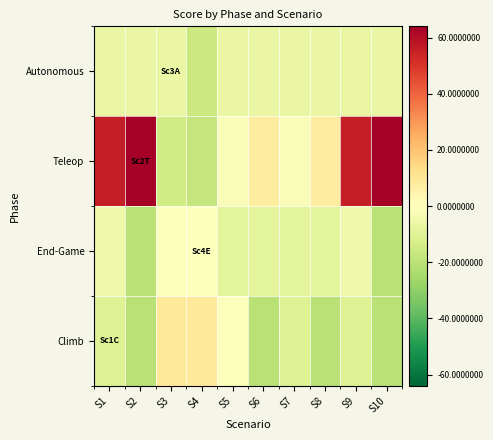

What is the maximum value shown in the chart?

87.0